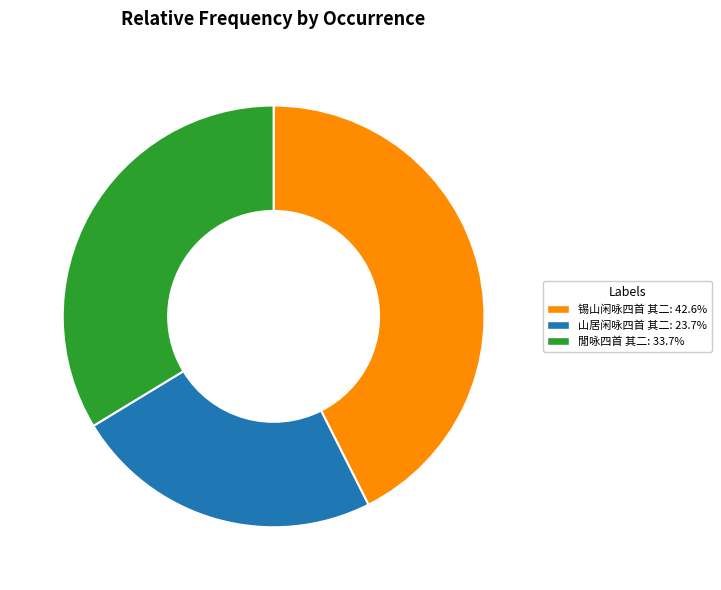

Which has a higher value, 閒咏四首 其二 or 锡山闲咏四首 其二?

锡山闲咏四首 其二